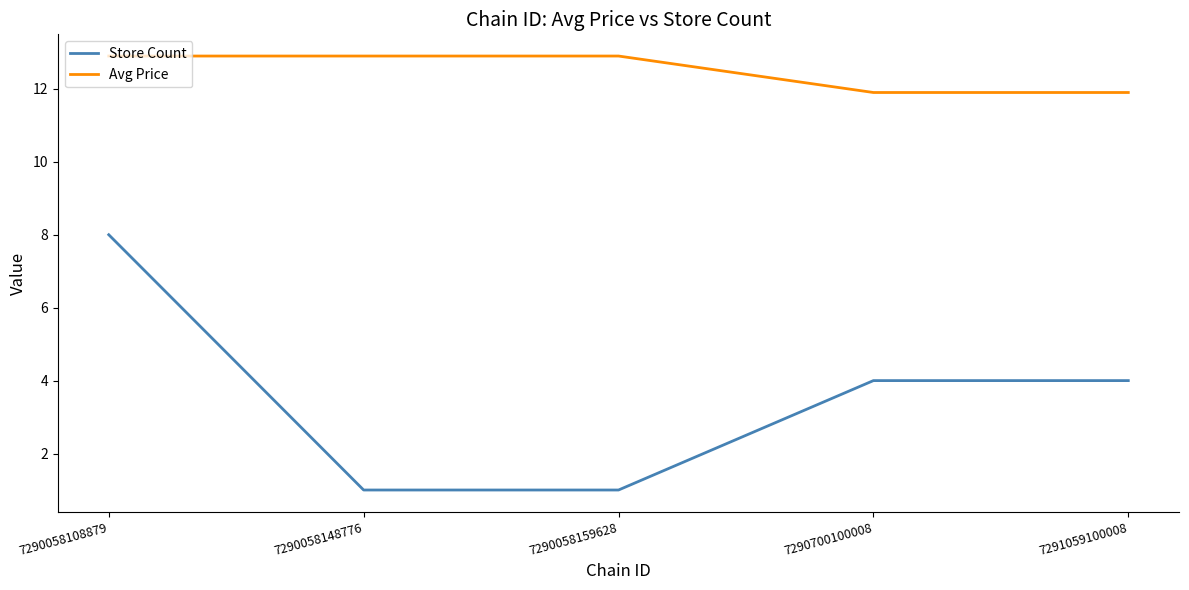

Reading left to right, what are all the values shown in this chart?

Store Count: 8.0	1.0	1.0	4.0	4.0
Avg Price: 12.9	12.9	12.9	11.9	11.9